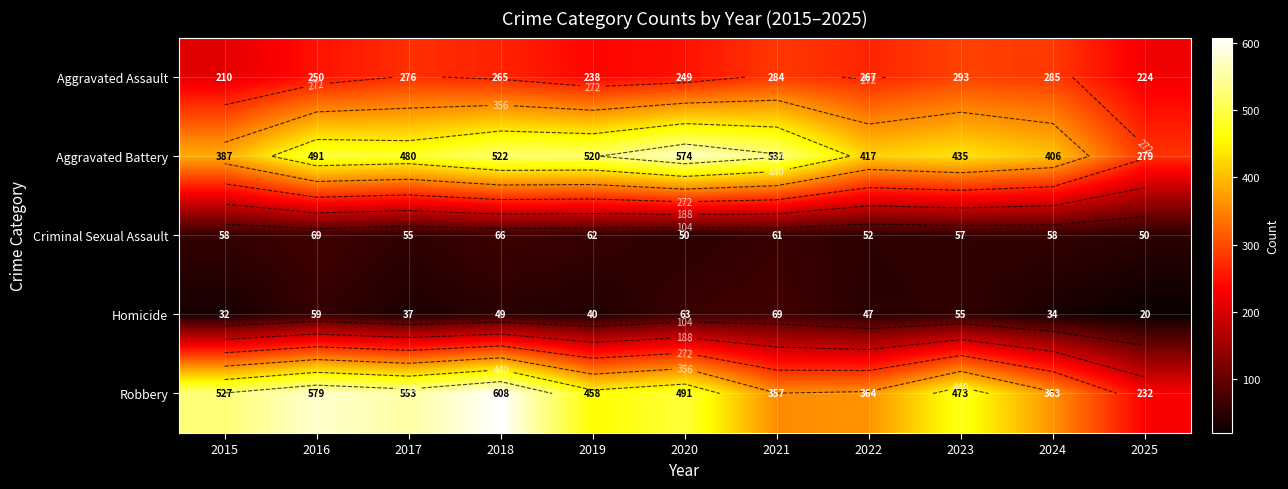

What is the sum of the Robbery values at 2025 and 2023?

705